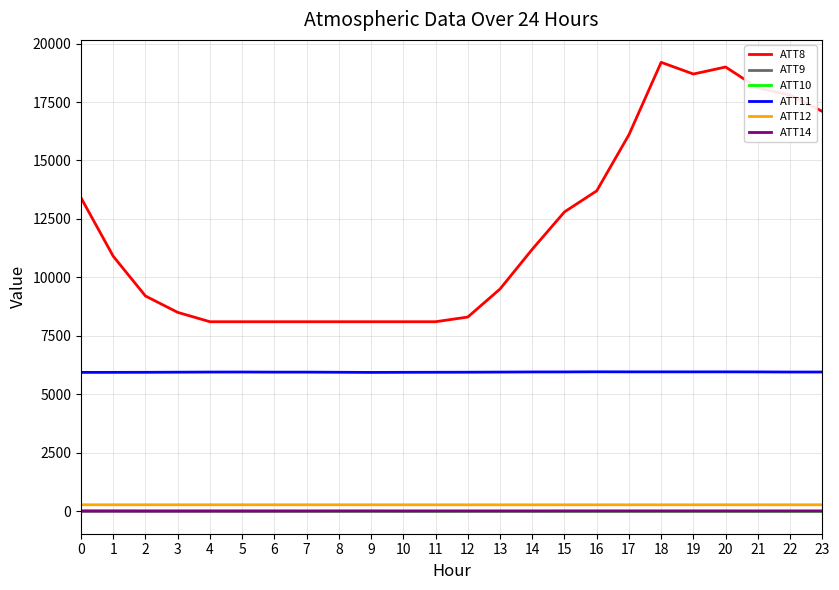

What is the sum of all ATT14 values?

-66.4